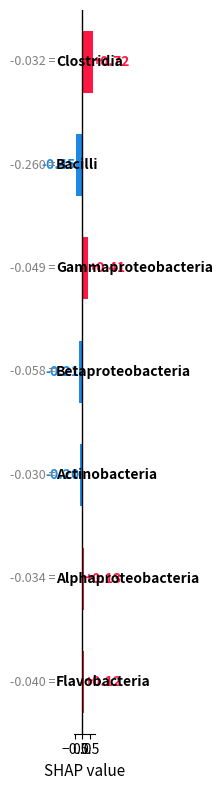

How many data points does each series have?

7